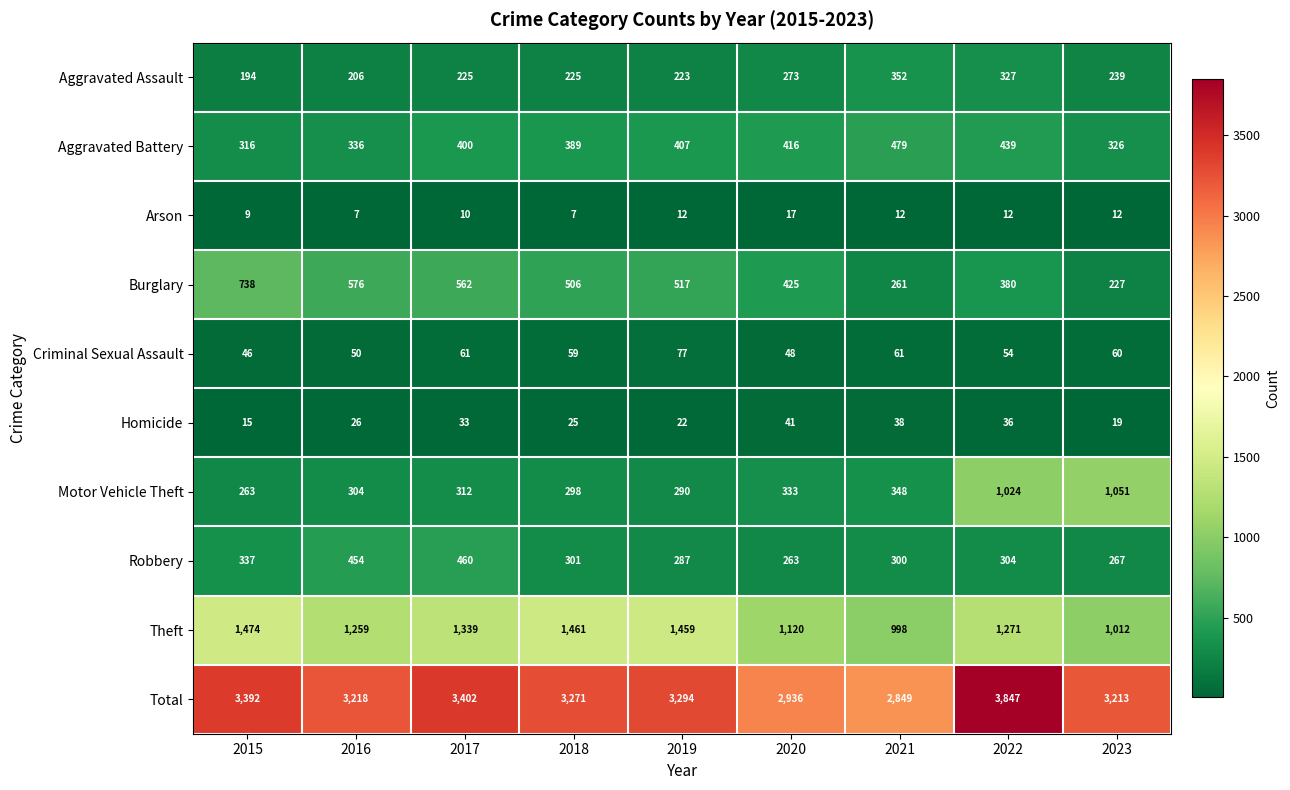

At which category is the sum across all series the highest?

2022